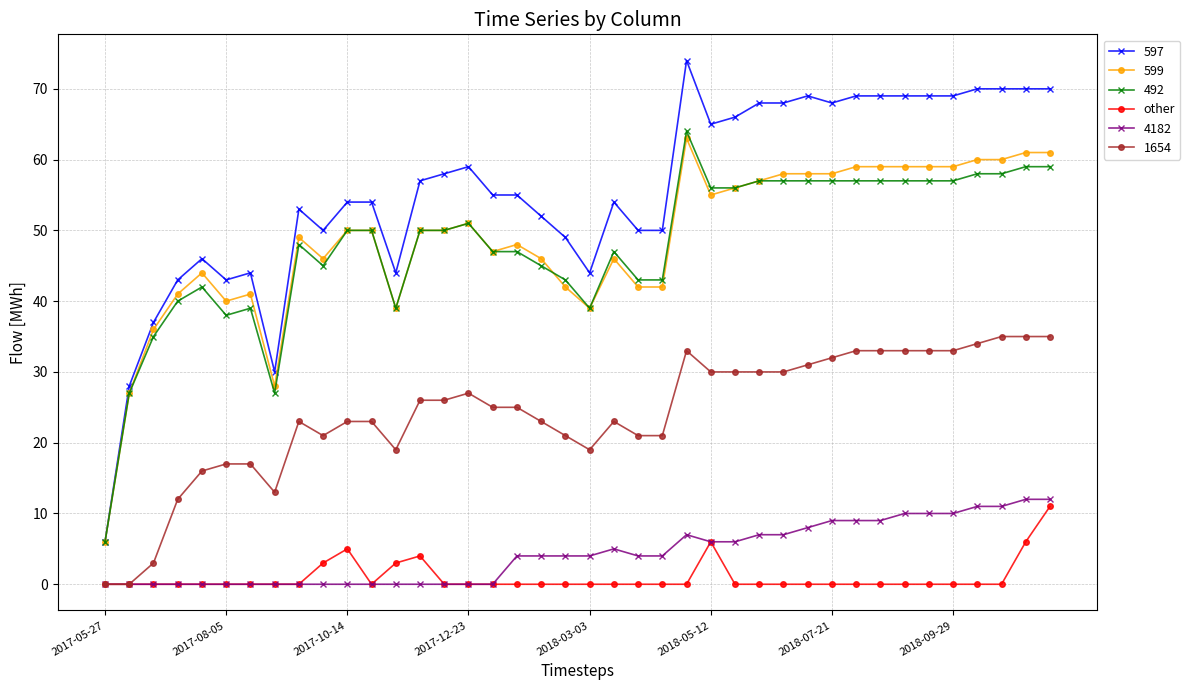

What is the greatest value displayed?

74